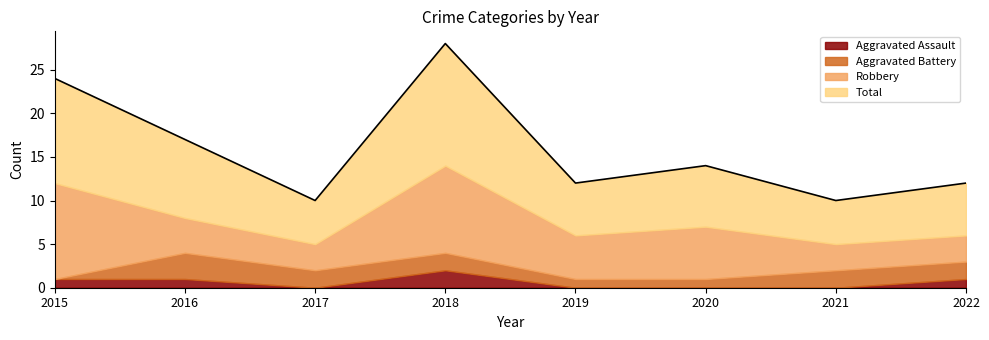

Which category has the highest value across all series?

2018